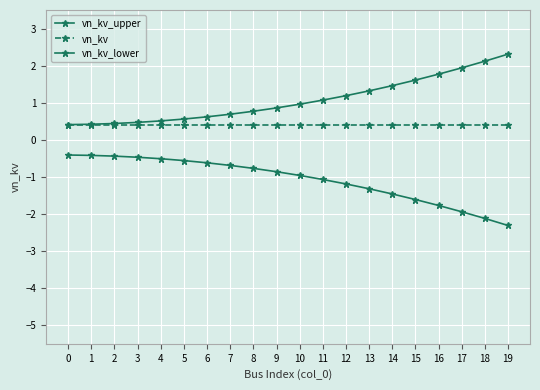

Does the chart have visible grid lines?

Yes